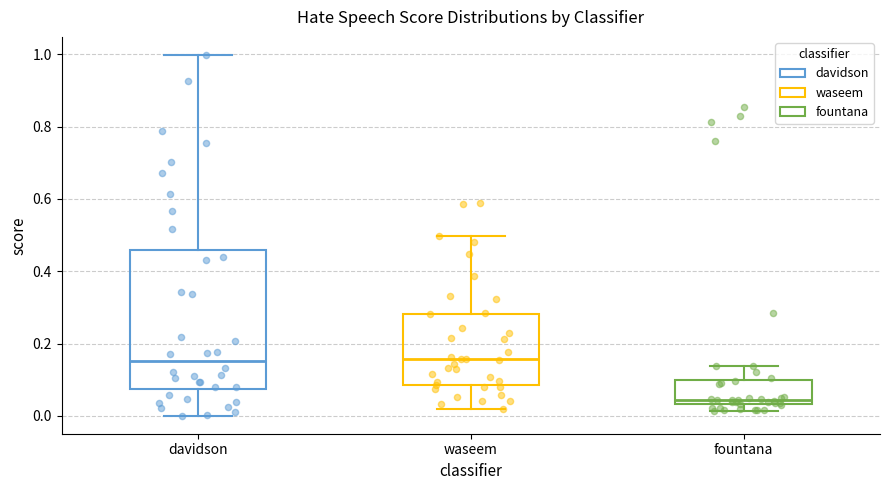

Reading left to right, read every box against the y-axis: the position of its median line, the range the box covers, and the ends of its whiskers. The values are not printed on the chart, so give them approximately, as read against the axis.

davidson: median 0.16, box 0.08 to 0.46, whiskers 0.00 to 1.00
waseem: median 0.16, box 0.08 to 0.28, whiskers 0.02 to 0.50
fountana: median 0.04 (just above the box's lower edge), box 0.04 to 0.10, whiskers 0.02 to 0.14